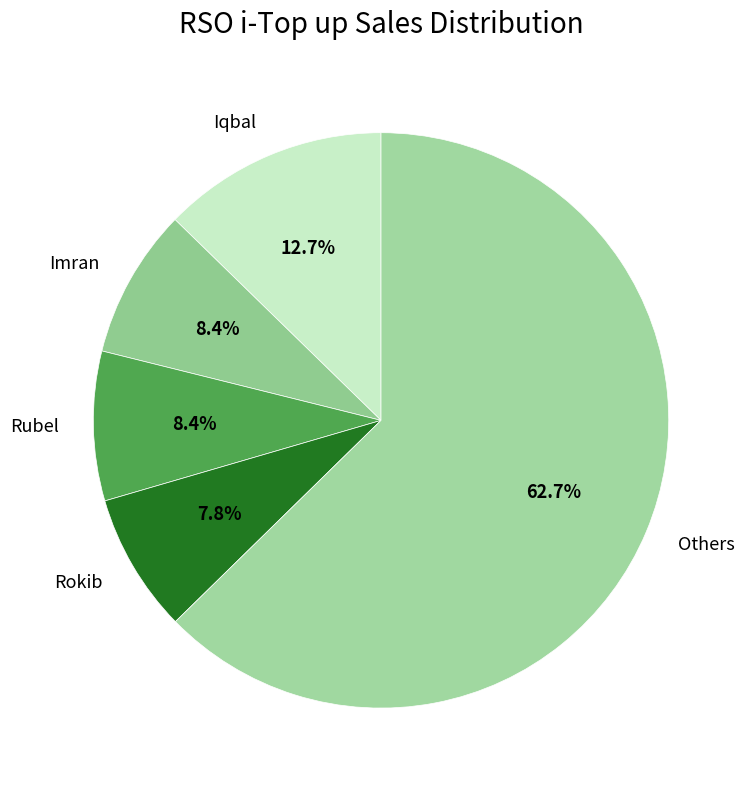

Is it true that Iqbal is 5% of the pie?

False